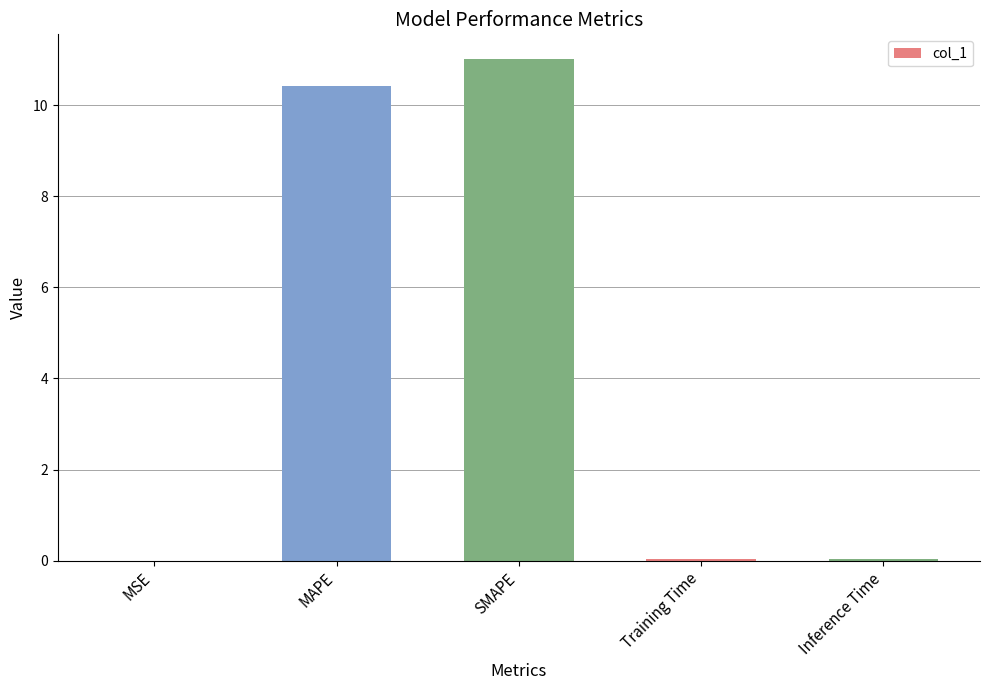

Are the bars horizontal?

No